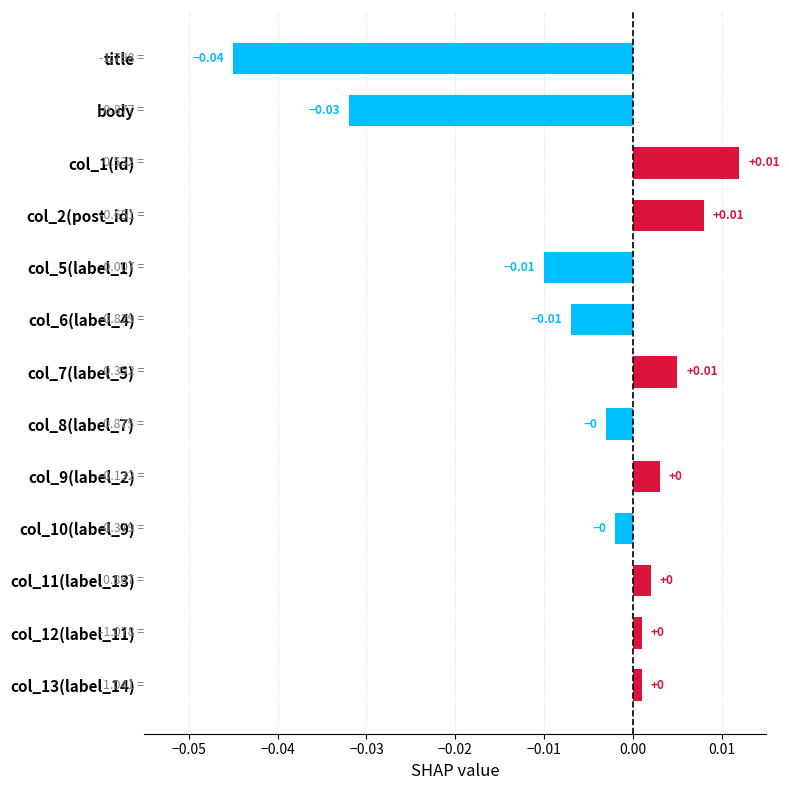

Which has a higher value, col_1(id) or body?

col_1(id)